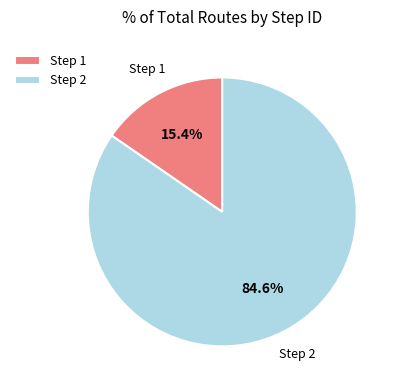

How many segments does this pie chart have?

2